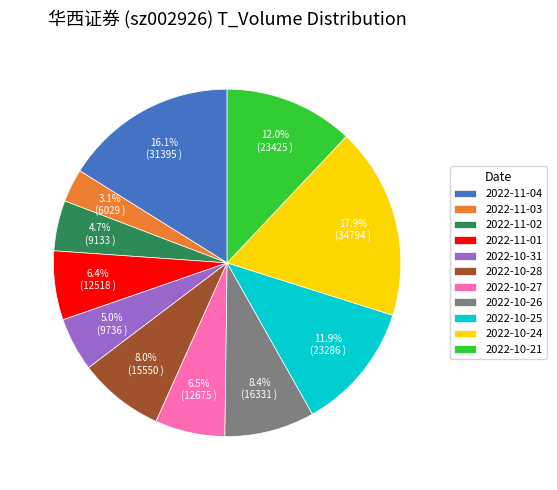

What portion of the pie excludes 2022-10-25?

88.1%